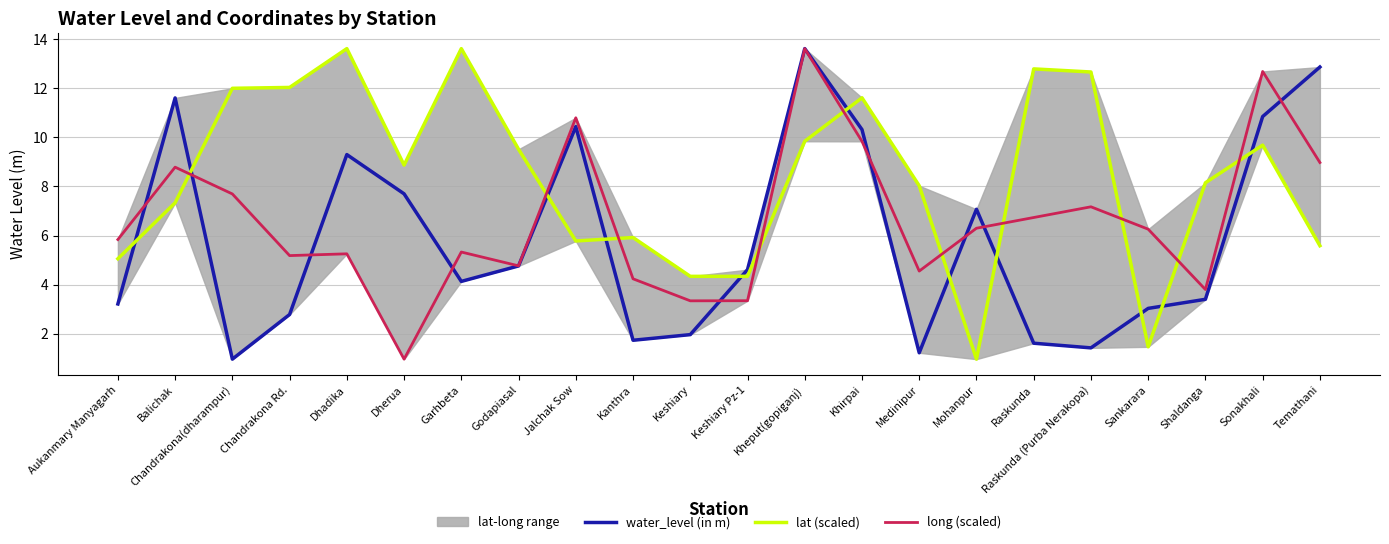

What is the difference between the long (scaled) values at Keshiary and Kanthra?

0.9